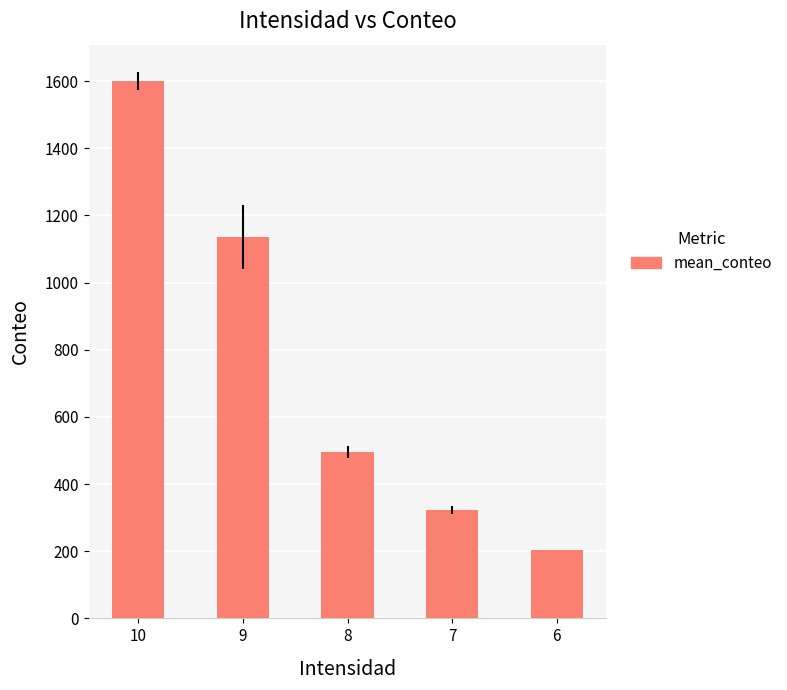

How many data points are less than 495?

2